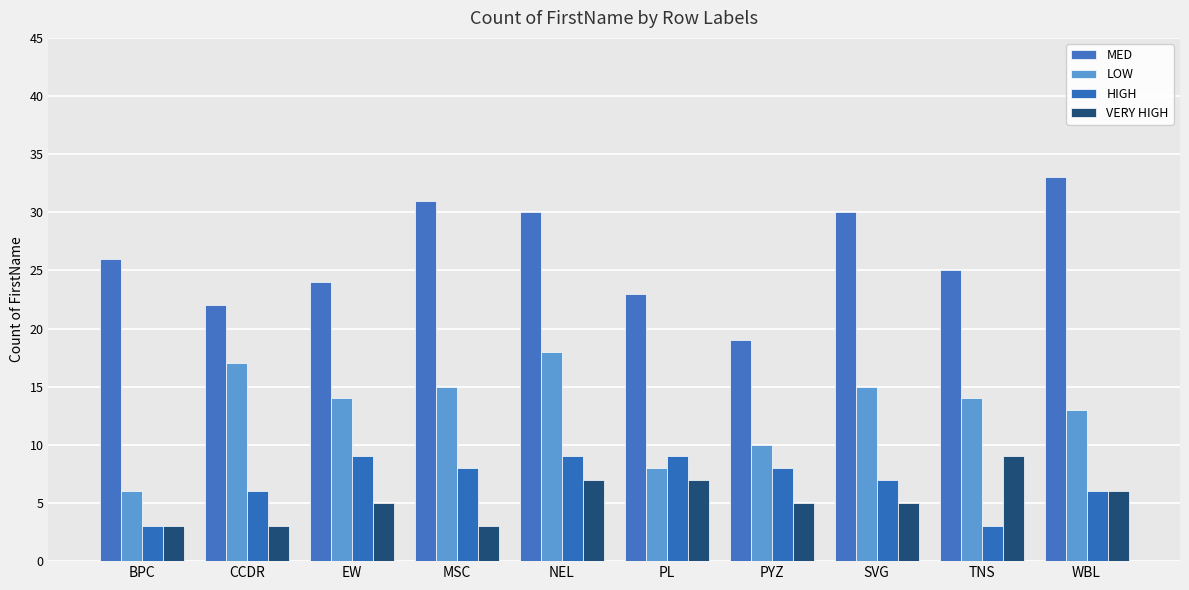

Which label corresponds to the smallest value in the chart?

BPC